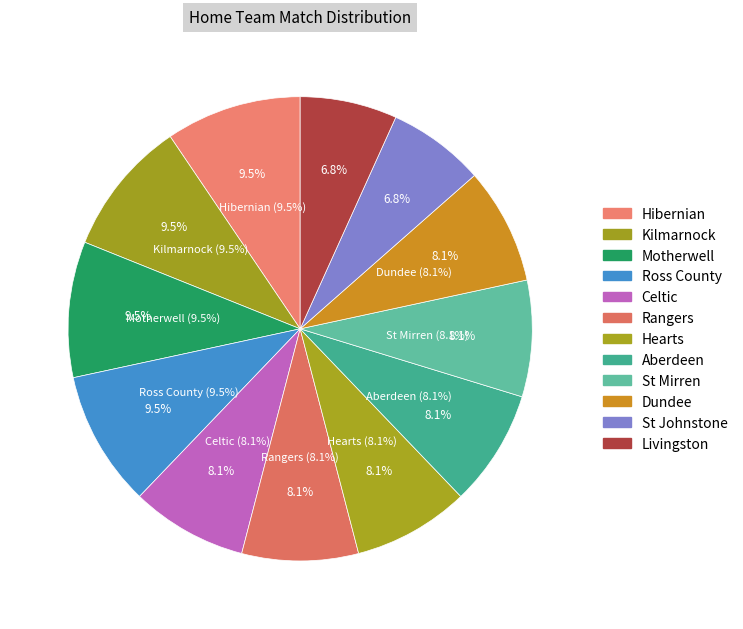

The Hearts slice represents 4% of the pie. True or false?

False